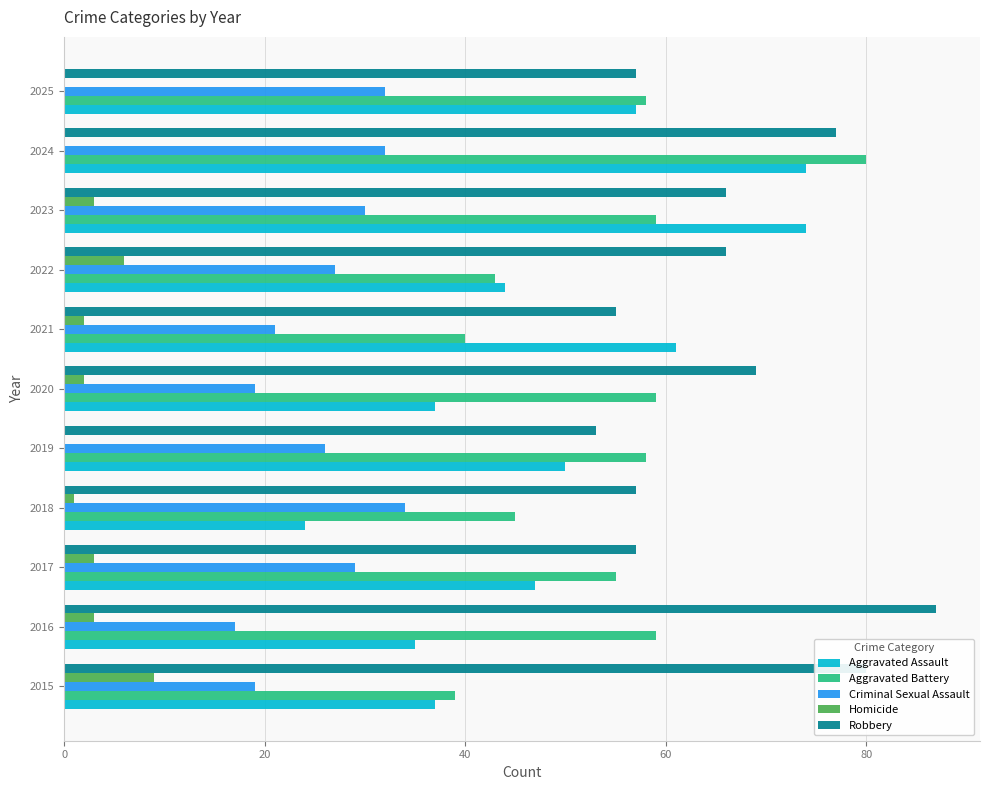

The value of Criminal Sexual Assault at 2017 is 29. True or false?

True